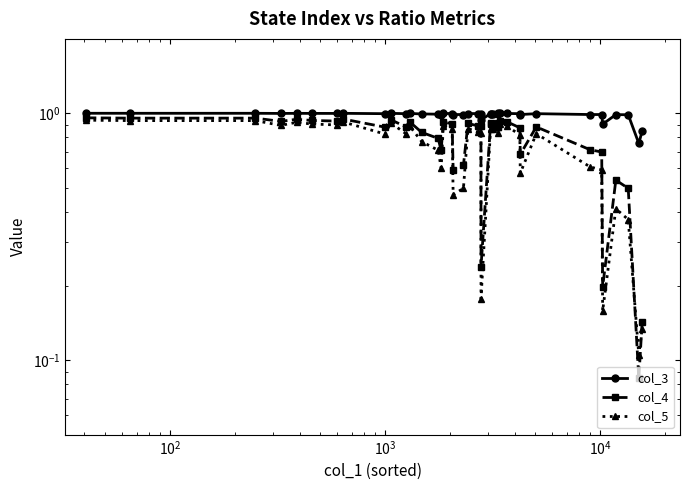

Which series has the widest spread of values?

col_4